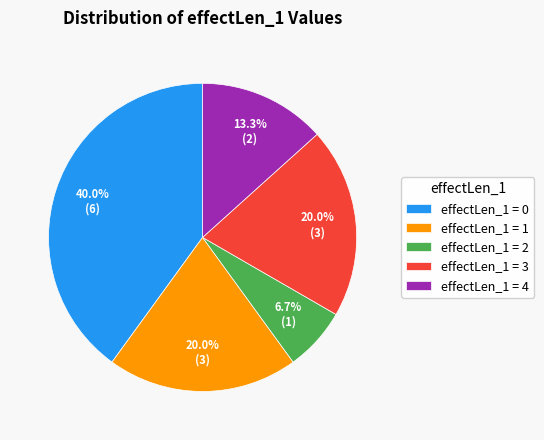

How many slices are in this pie chart?

5